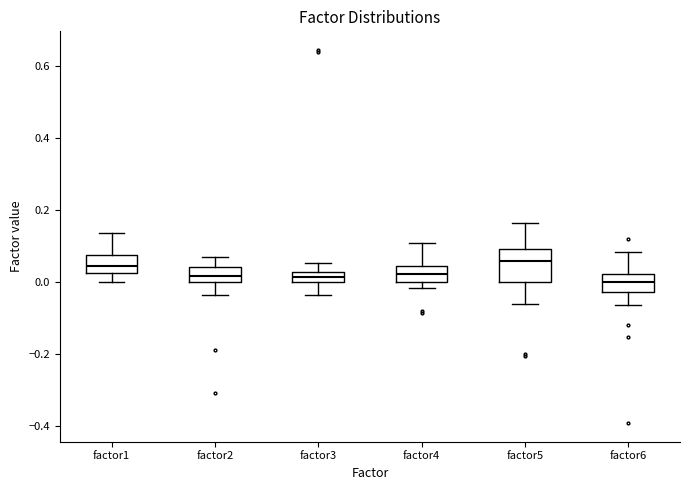

Where is the upper edge of the box for factor4 on the y-axis? The values are not printed on the chart, so give them approximately, as read against the axis.

0.04